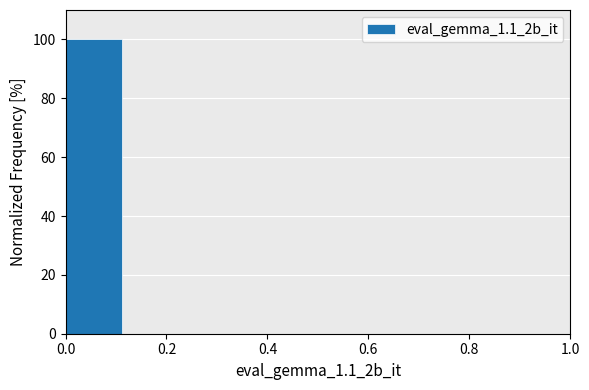

What is the height of the bar covering 0.000 to 0.125 on the x-axis? Neither the bar edges nor the heights are printed on the chart, so give them approximately, as read against the axes.

100